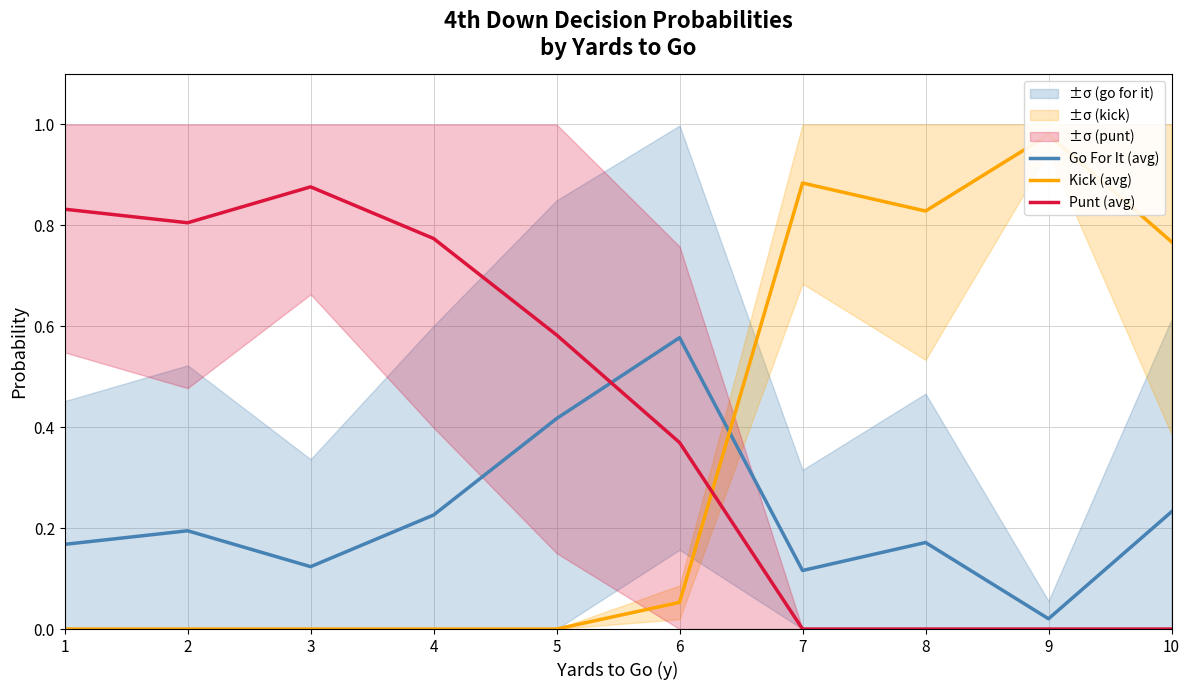

What is the greatest value displayed?

1.0